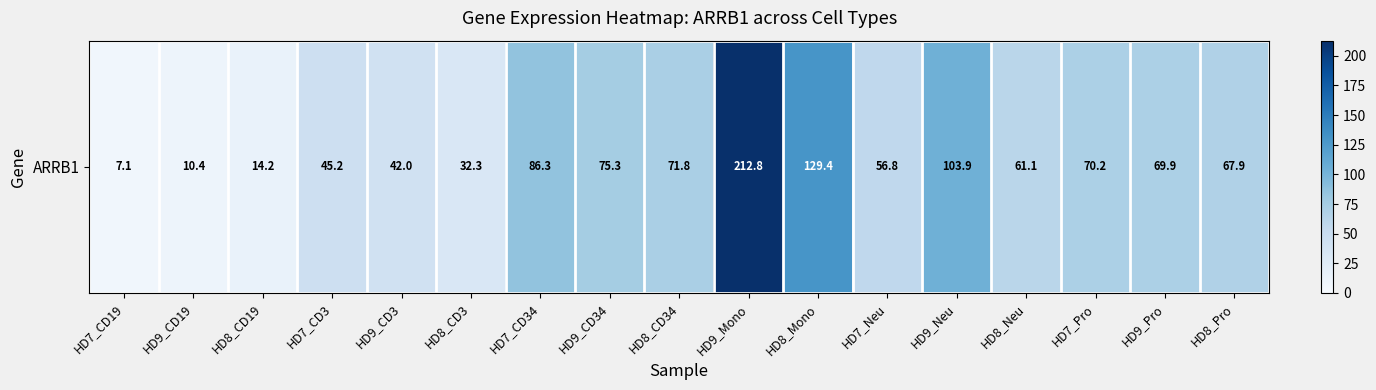

What is the difference between the second highest and second lowest values?

119.0